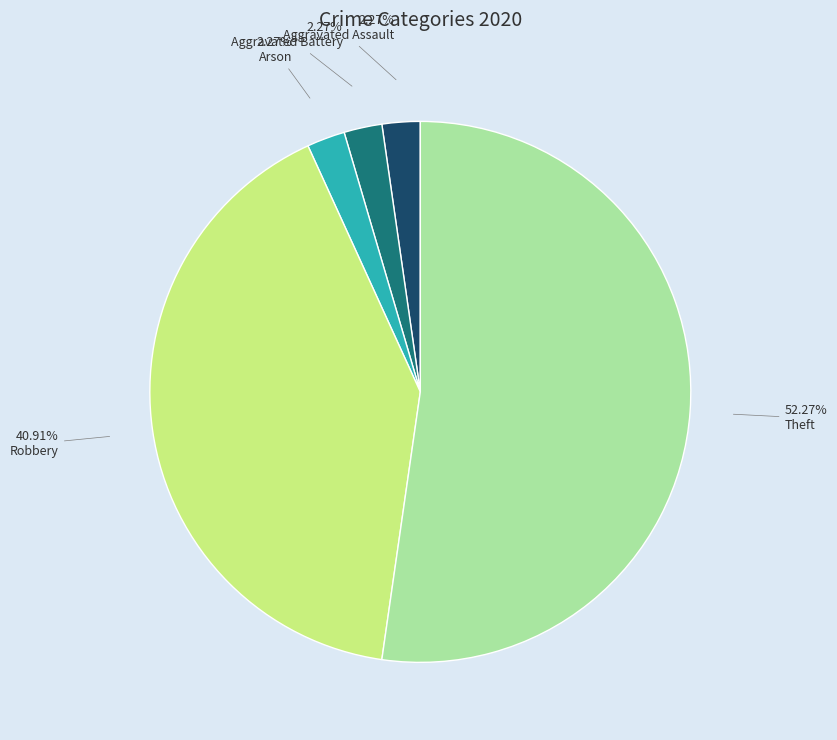

Approximately how many times larger is the value at Robbery compared to Aggravated Assault?

18.0